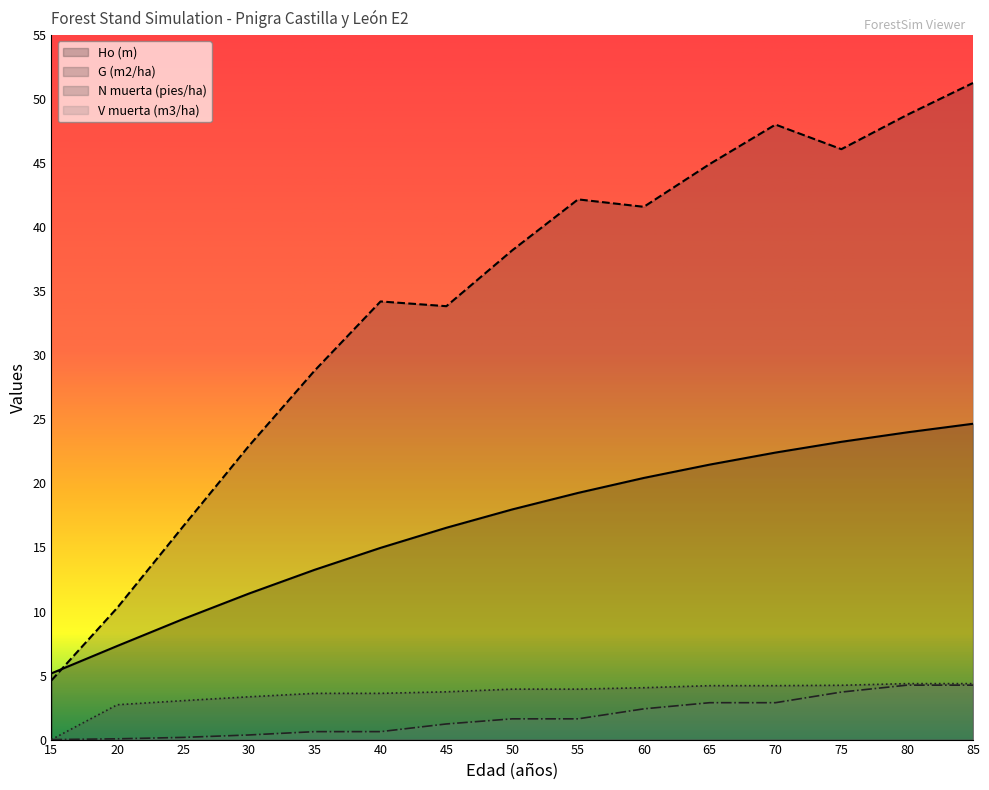

What are all the series names shown in the legend?

Ho (m), G (m2/ha), N muerta (pies/ha), V muerta (m3/ha)